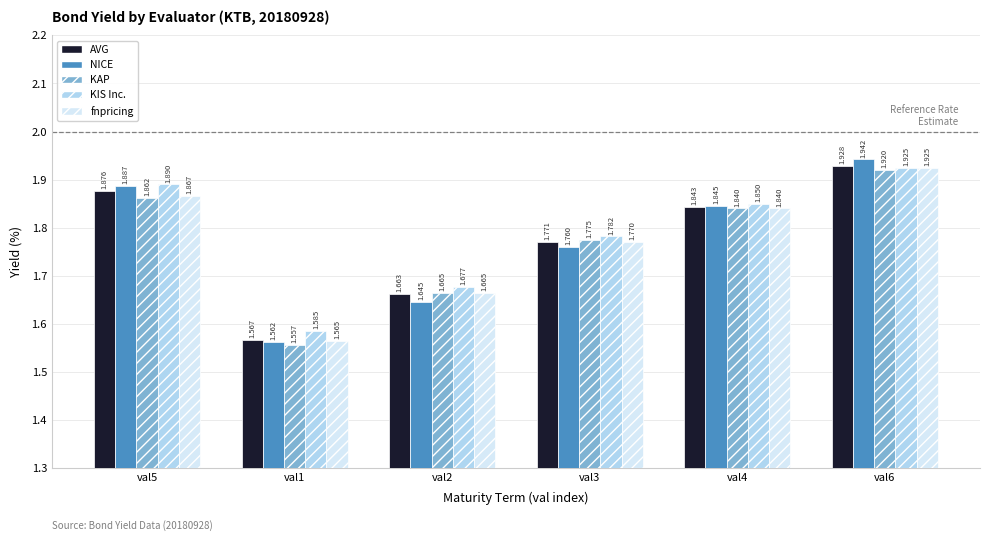

Between val1 and val3, which series saw the biggest shift?

KAP